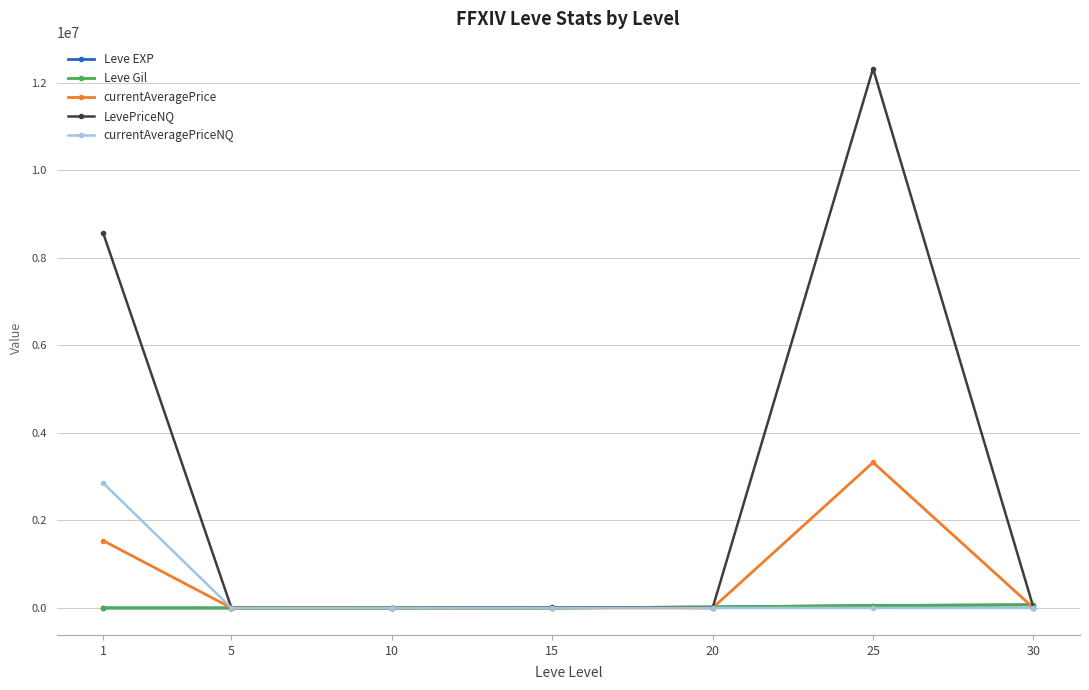

What is the maximum value for LevePriceNQ?

12324447.0